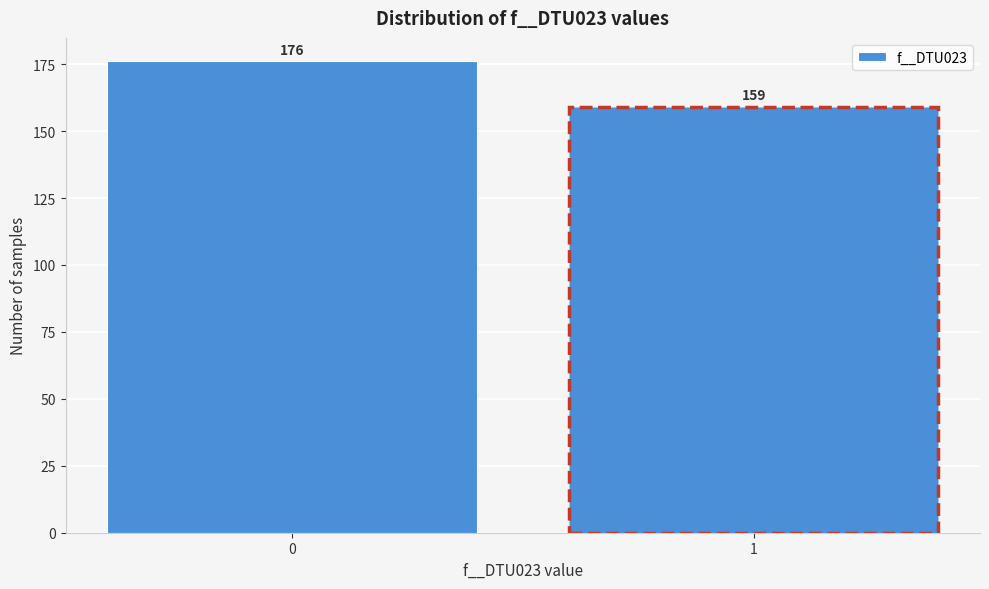

Reading left to right, transcribe all the data shown in this chart.

0=176	1=159